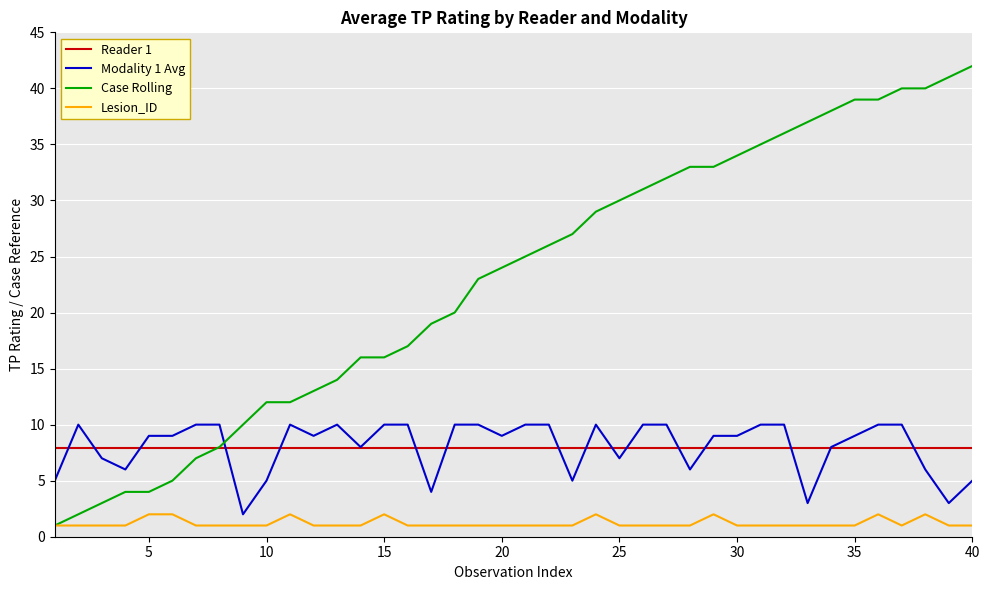

Which series has the largest range (max minus min)?

Case Rolling